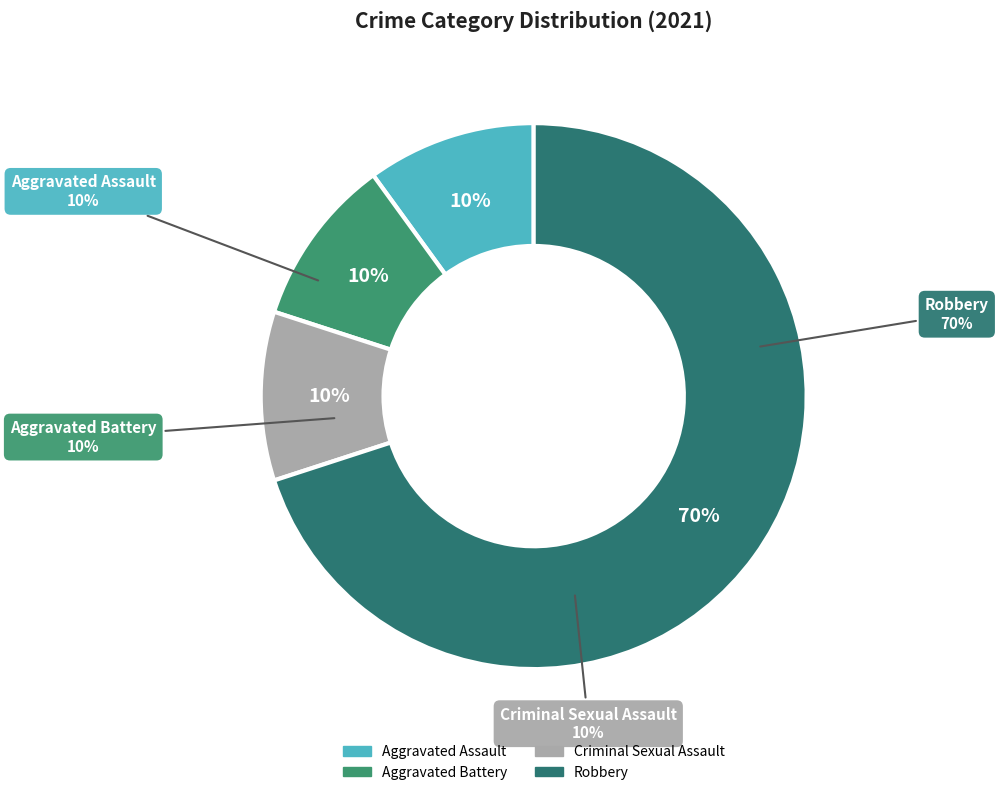

Which slice represents more than half of the pie?

Robbery